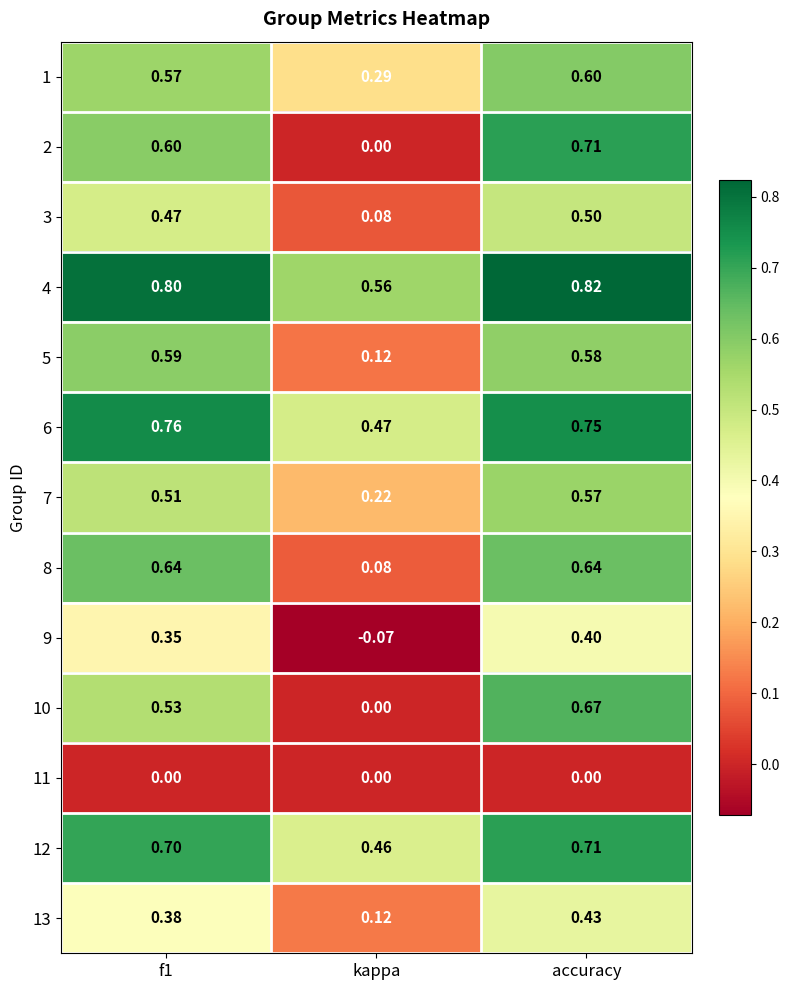

At which category is the sum across all series the highest?

accuracy